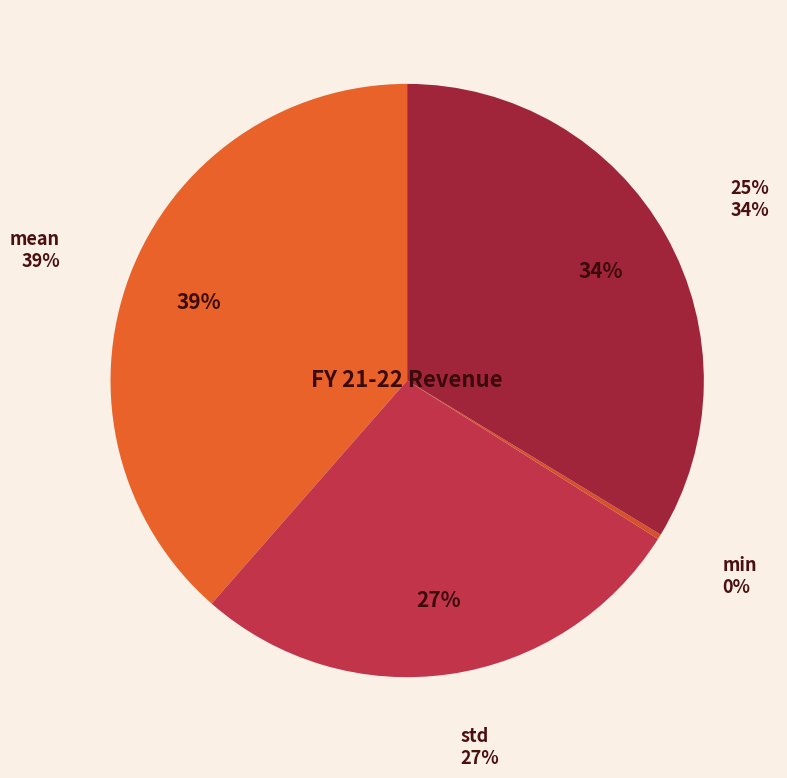

What is the change in value from mean to 25%?

-1.3